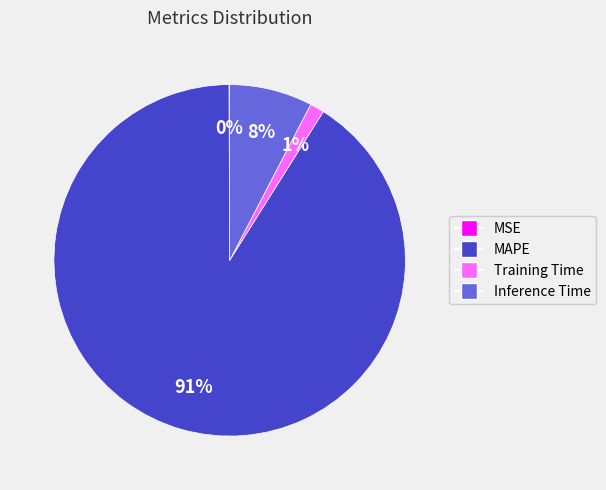

True or false: Inference Time accounts for 1% of the total.

False